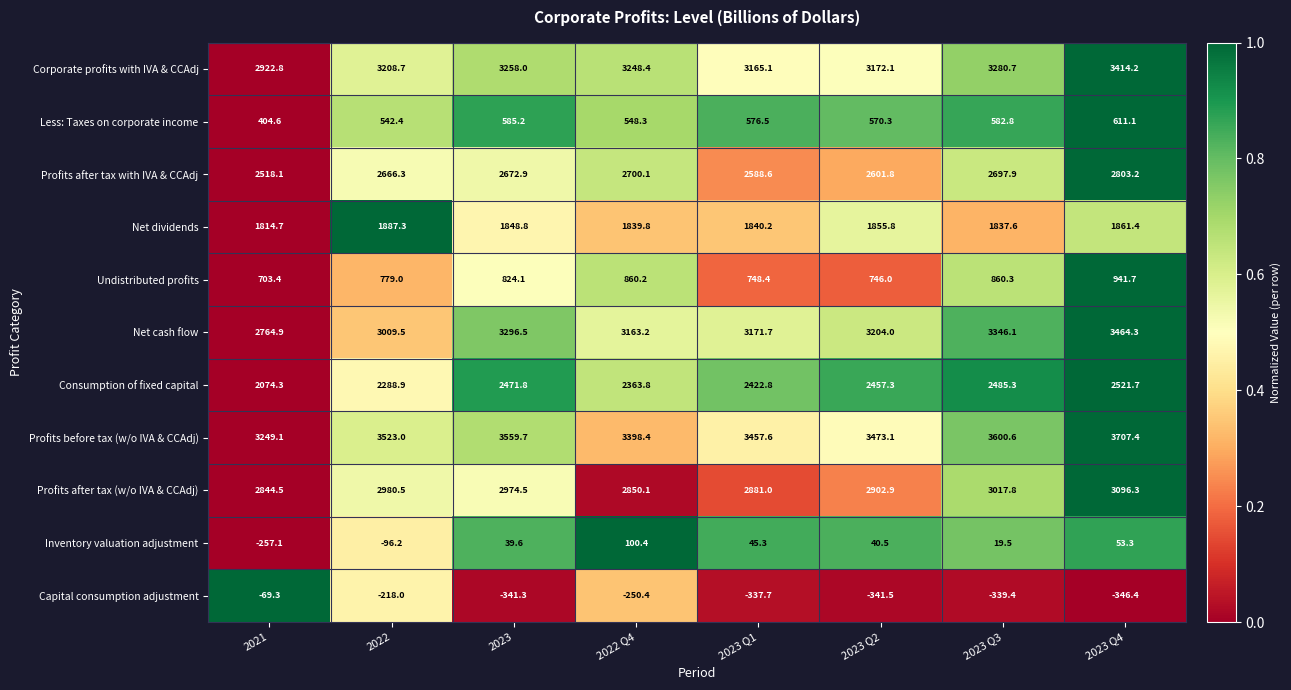

Is it true that Undistributed profits equals 1025.6 at 2023 Q1?

False